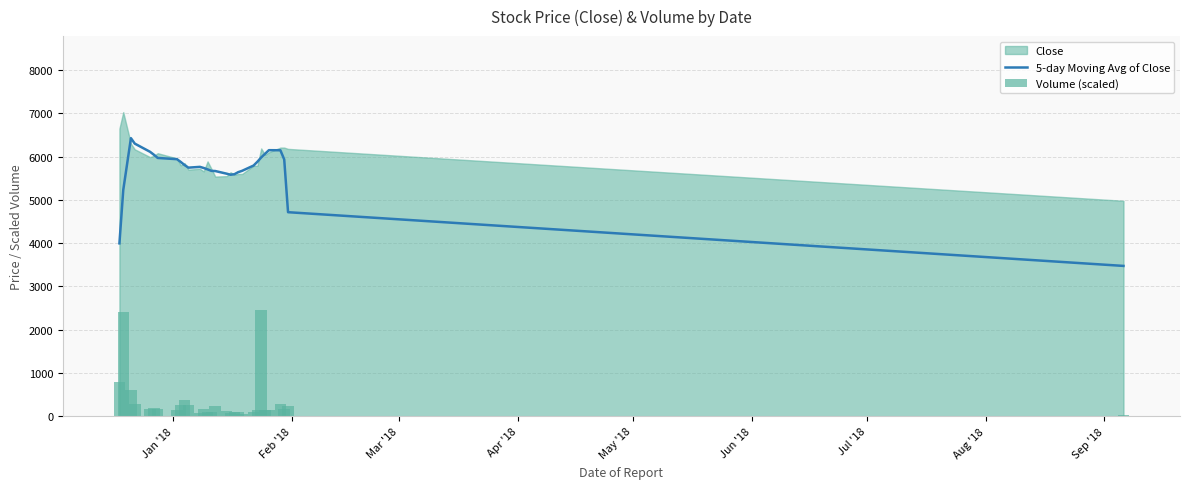

What is the highest value of the 5-day Moving Avg of Close series?

6428